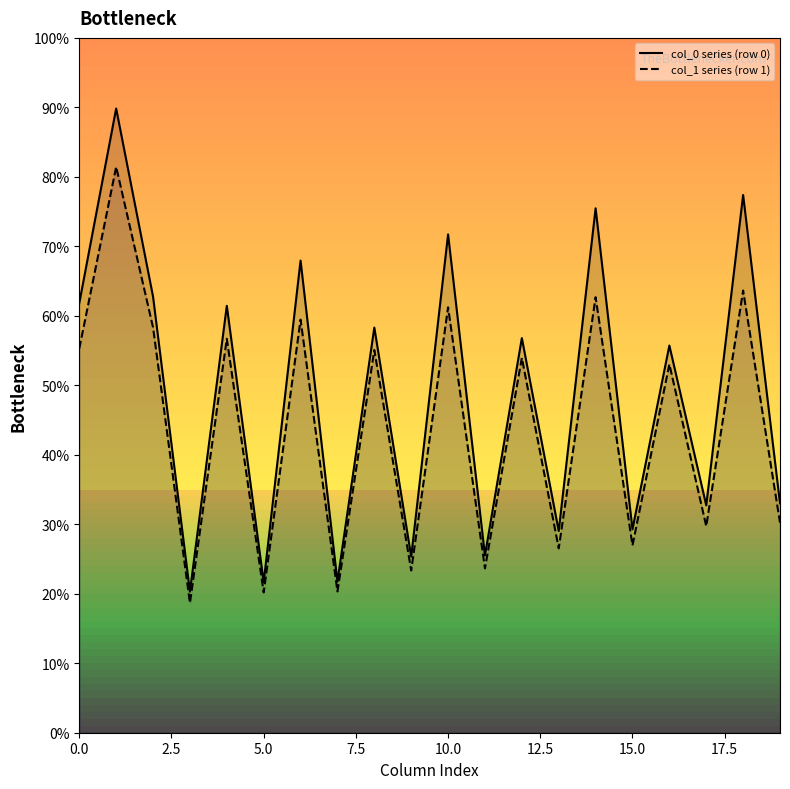

How many data points does each series have?

20